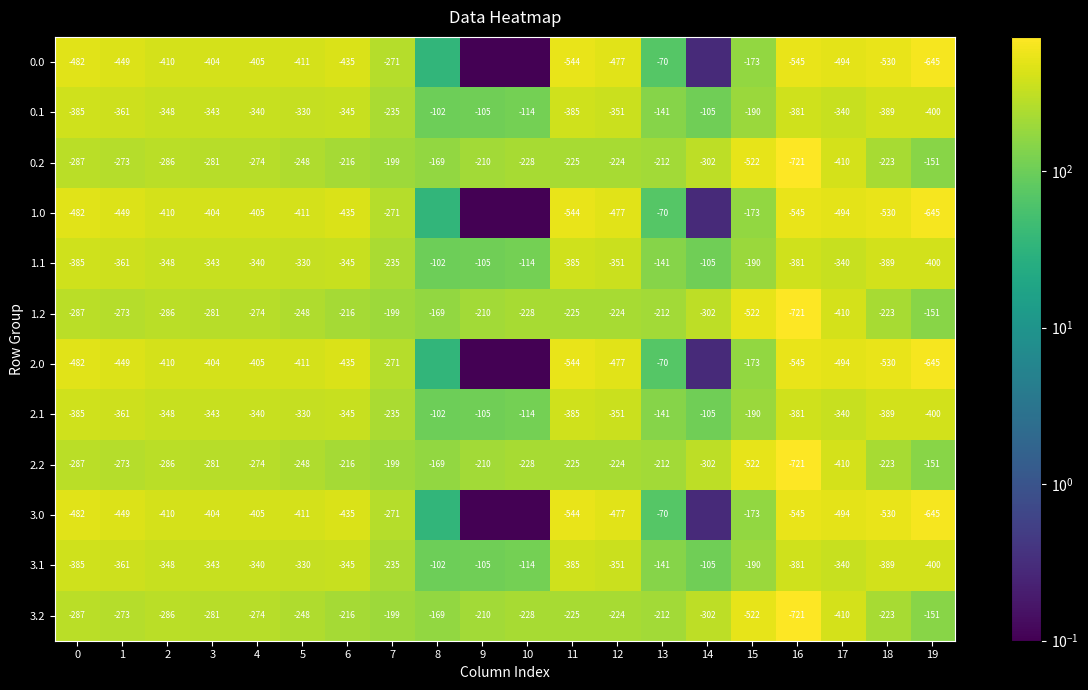

Is the value of 1.0 at 19 greater than the value of 3.1 at 10?

No